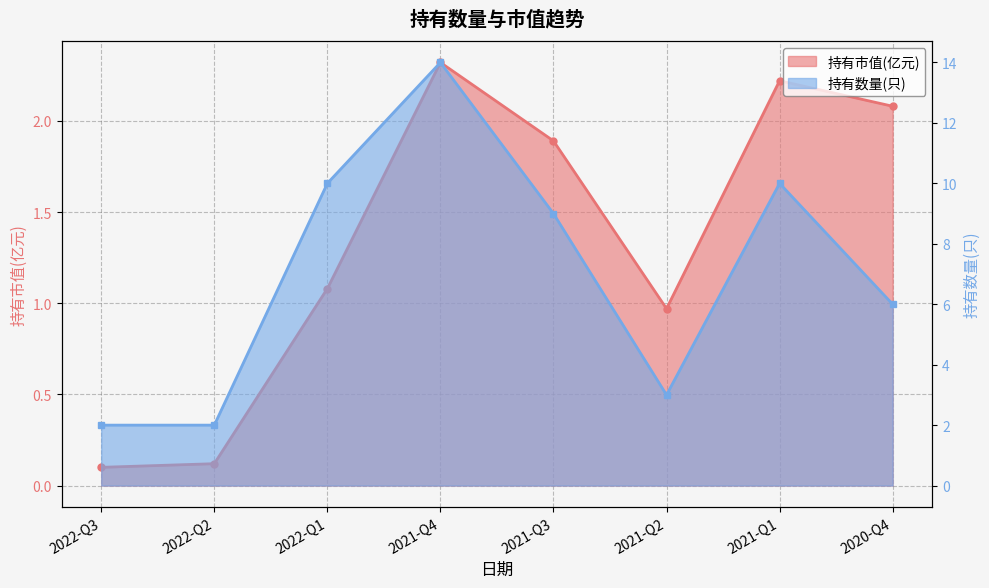

What is the maximum value for 持有市值(亿元)?

2.3